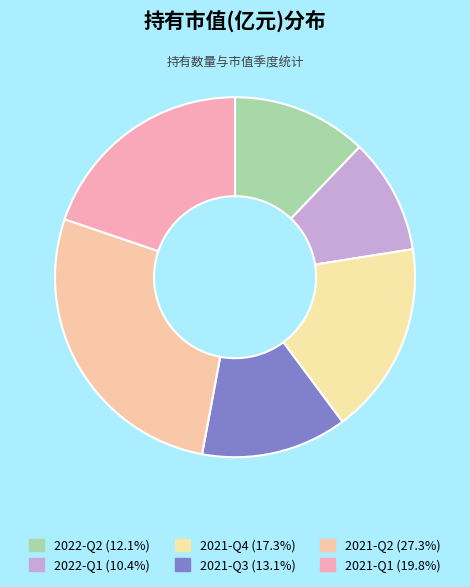

To the nearest percent, what is the difference between the 2021-Q4 and 2021-Q1 slice percentages?

2%